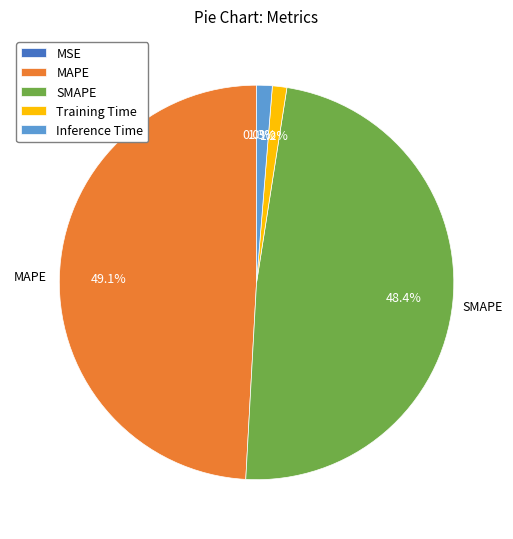

To the nearest percent, what is the difference between the SMAPE and MAPE slice percentages?

1%